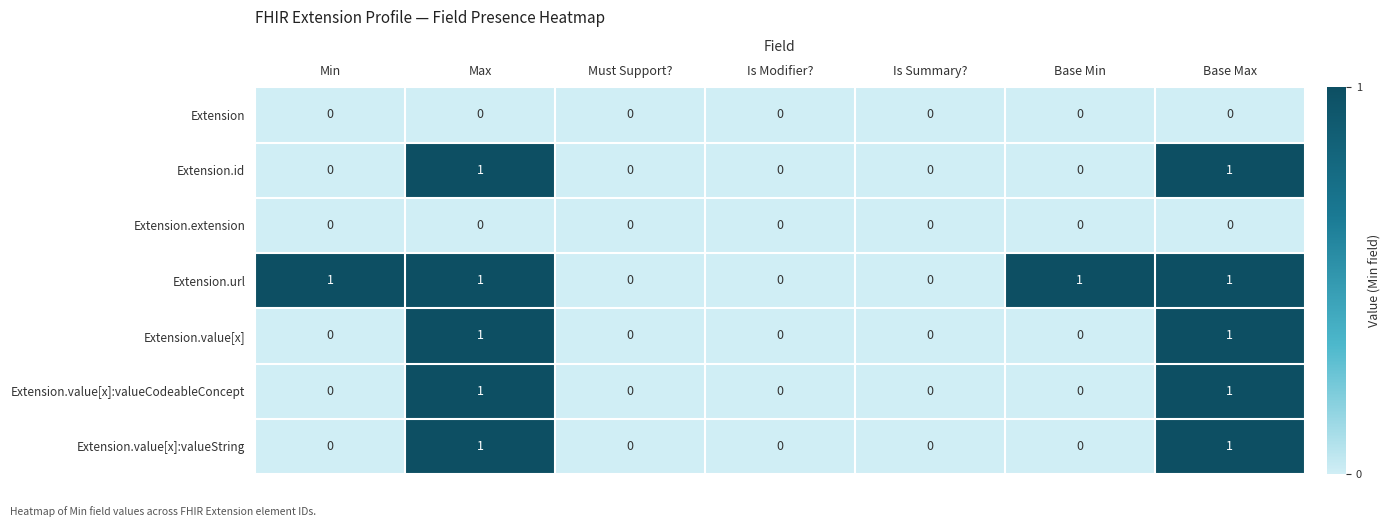

Which series has the largest total across all categories?

Extension.url